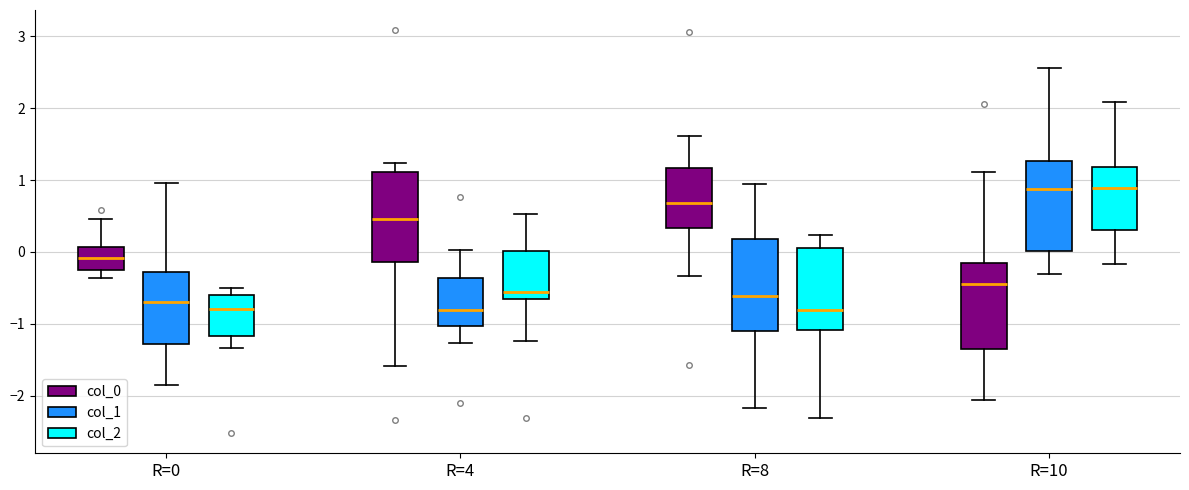

Where does the upper whisker of the box for R=8 (col_1) end on the y-axis? The values are not printed on the chart, so give them approximately, as read against the axis.

1.0